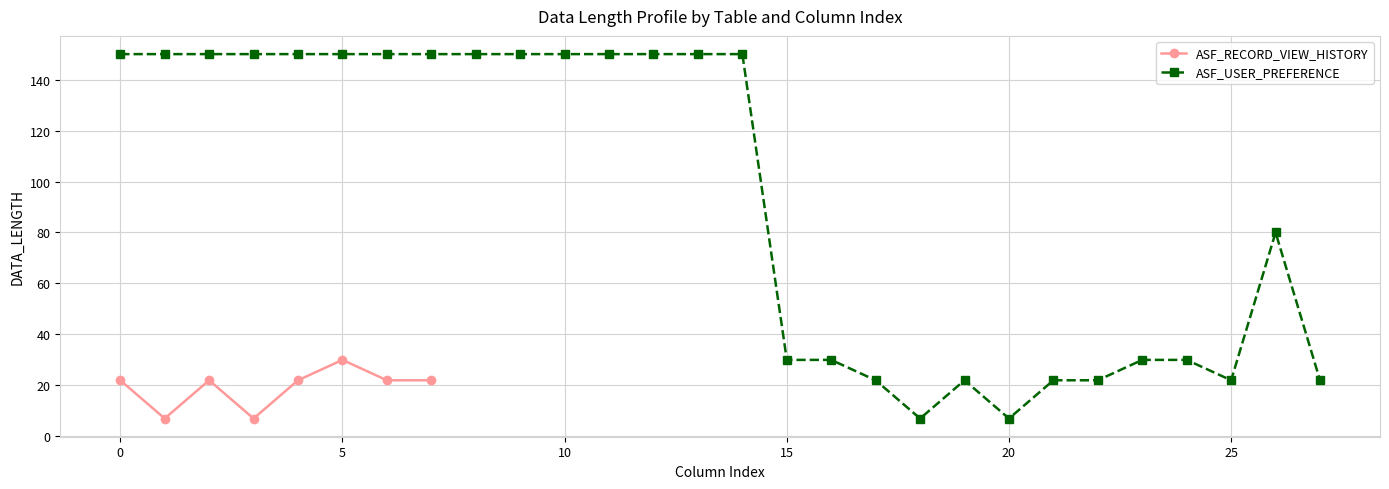

True or false: ASF_RECORD_VIEW_HISTORY has more than 0 interior local peaks.

True